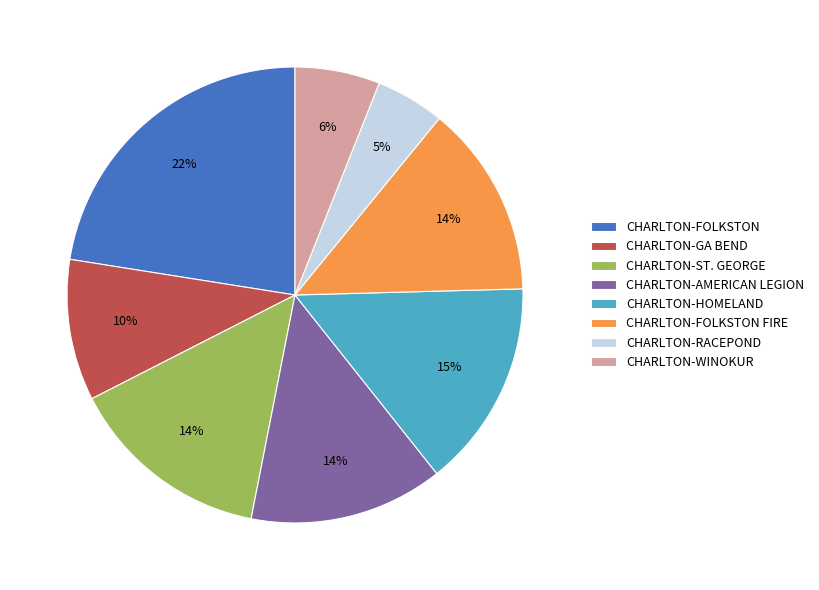

Approximately how many times larger is the value at CHARLTON-FOLKSTON compared to CHARLTON-HOMELAND?

1.5